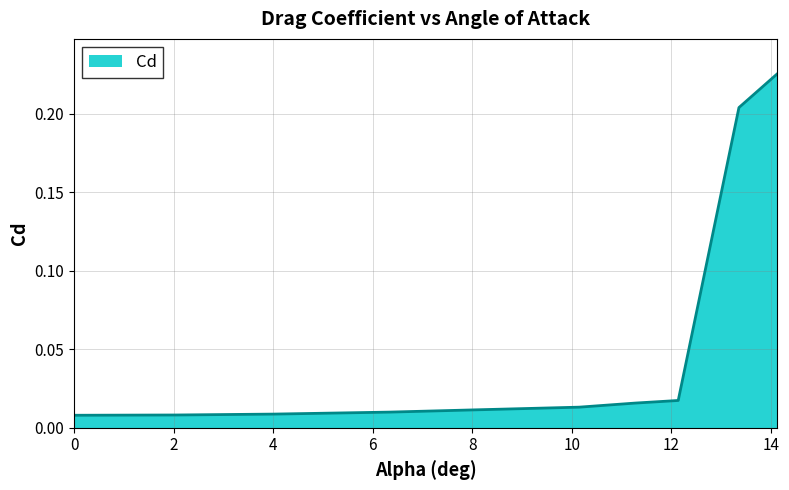

How many series are shown in this chart?

1